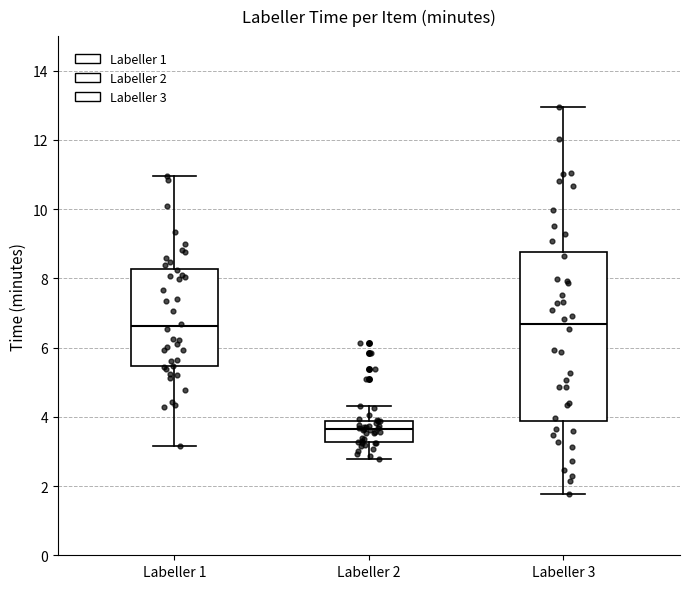

Where is the lower edge of the box for Labeller 1 on the y-axis? The values are not printed on the chart, so give them approximately, as read against the axis.

5.4